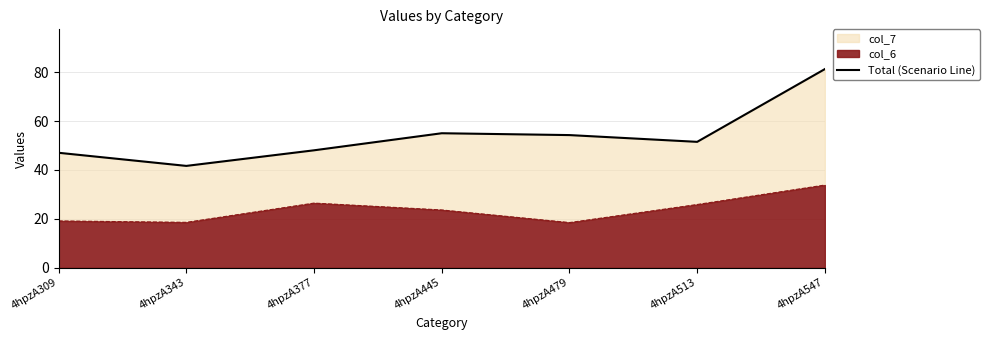

The value at 4hpzA309 is 47.0. True or false?

True